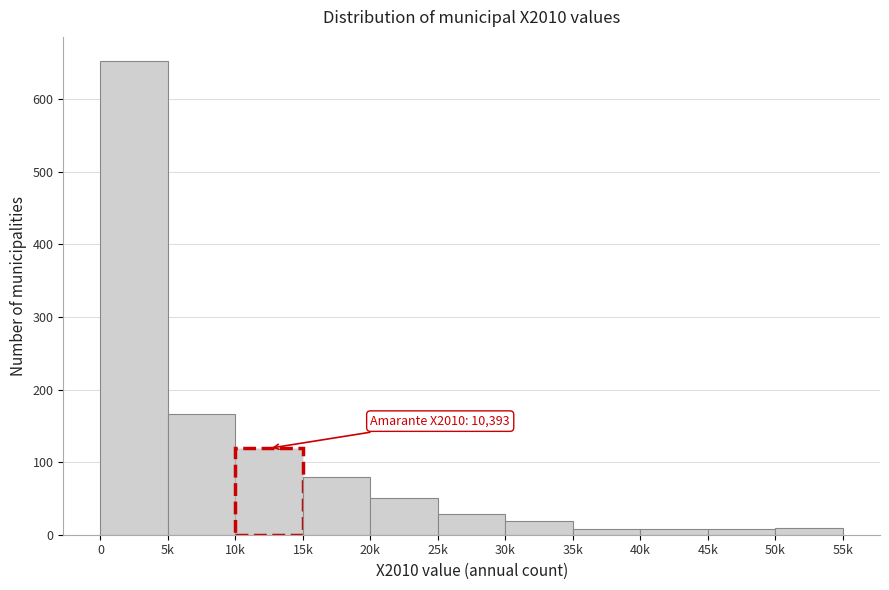

At which label is the value closest to 330?

5k